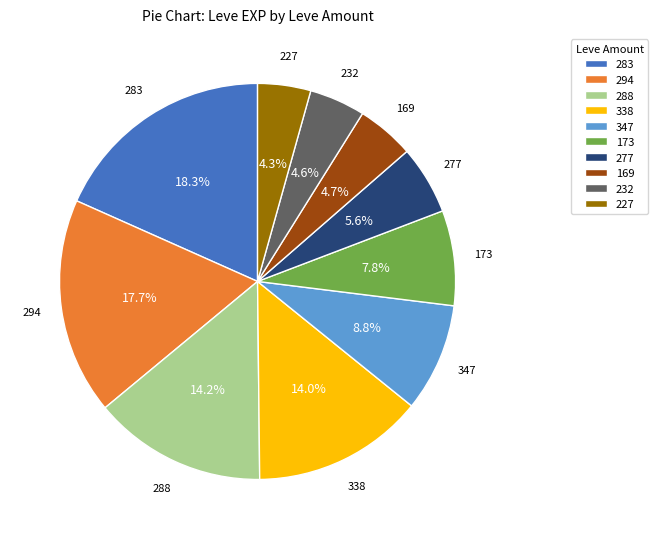

Do 338 and 347 together represent more than half of the pie?

No